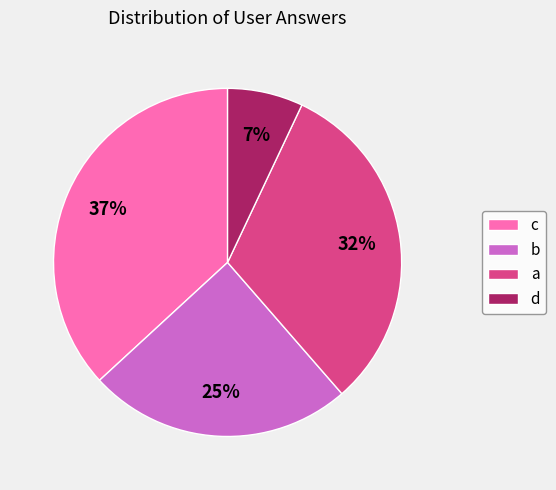

Combined, do a and b account for over 50%?

Yes